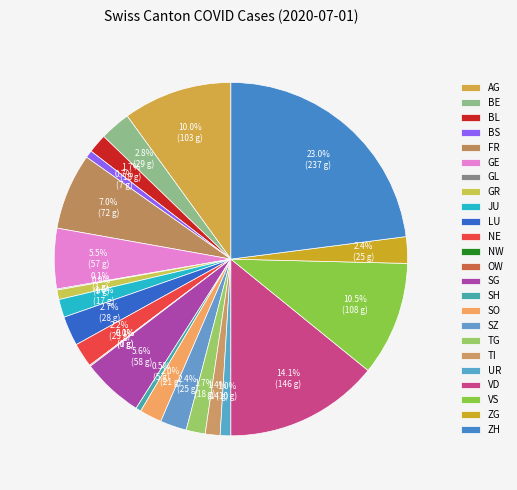

What is the smallest slice in the pie chart?

NW